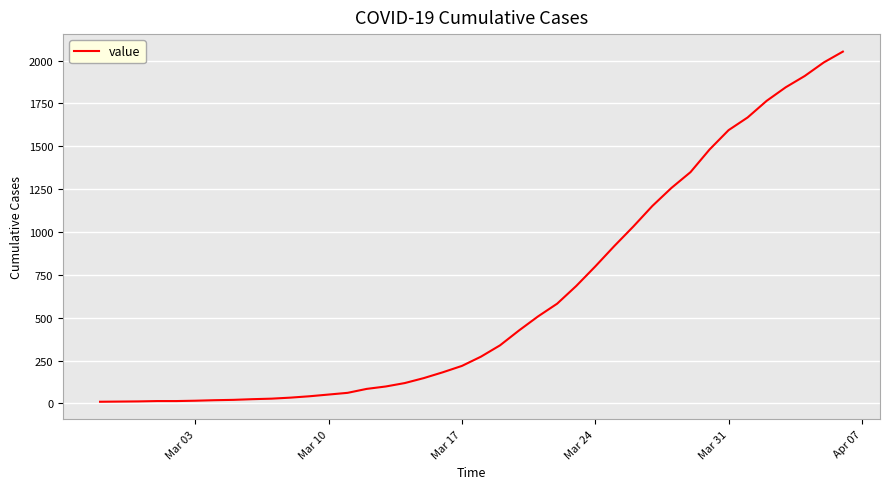

What is the minimum value shown in the chart?

10